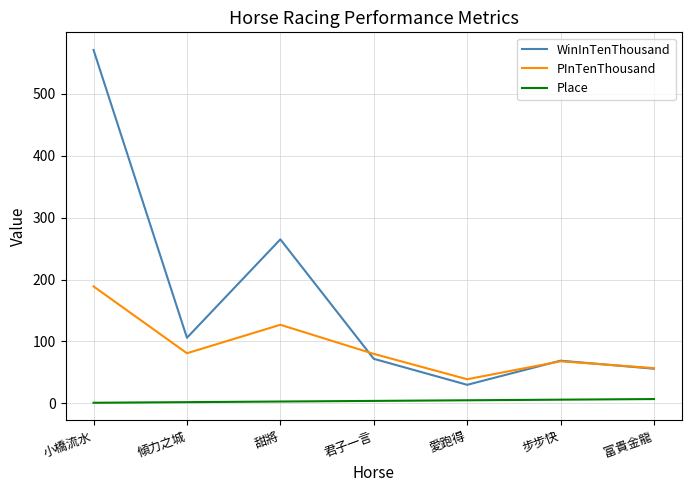

Which series has the largest range (max minus min)?

WinInTenThousand